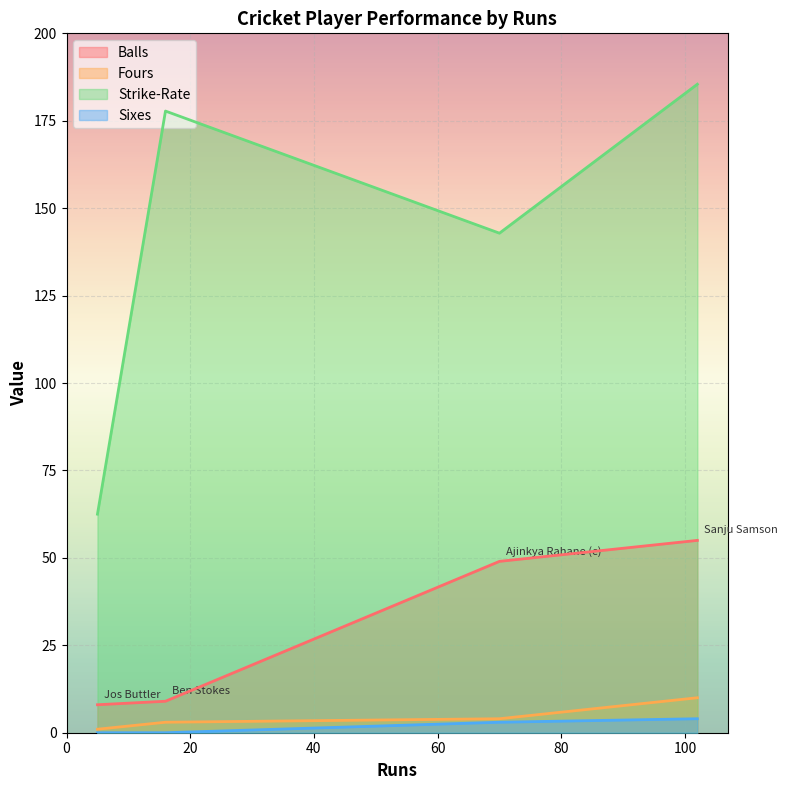

At which category does Sixes reach its first local valley?

Jos Buttler